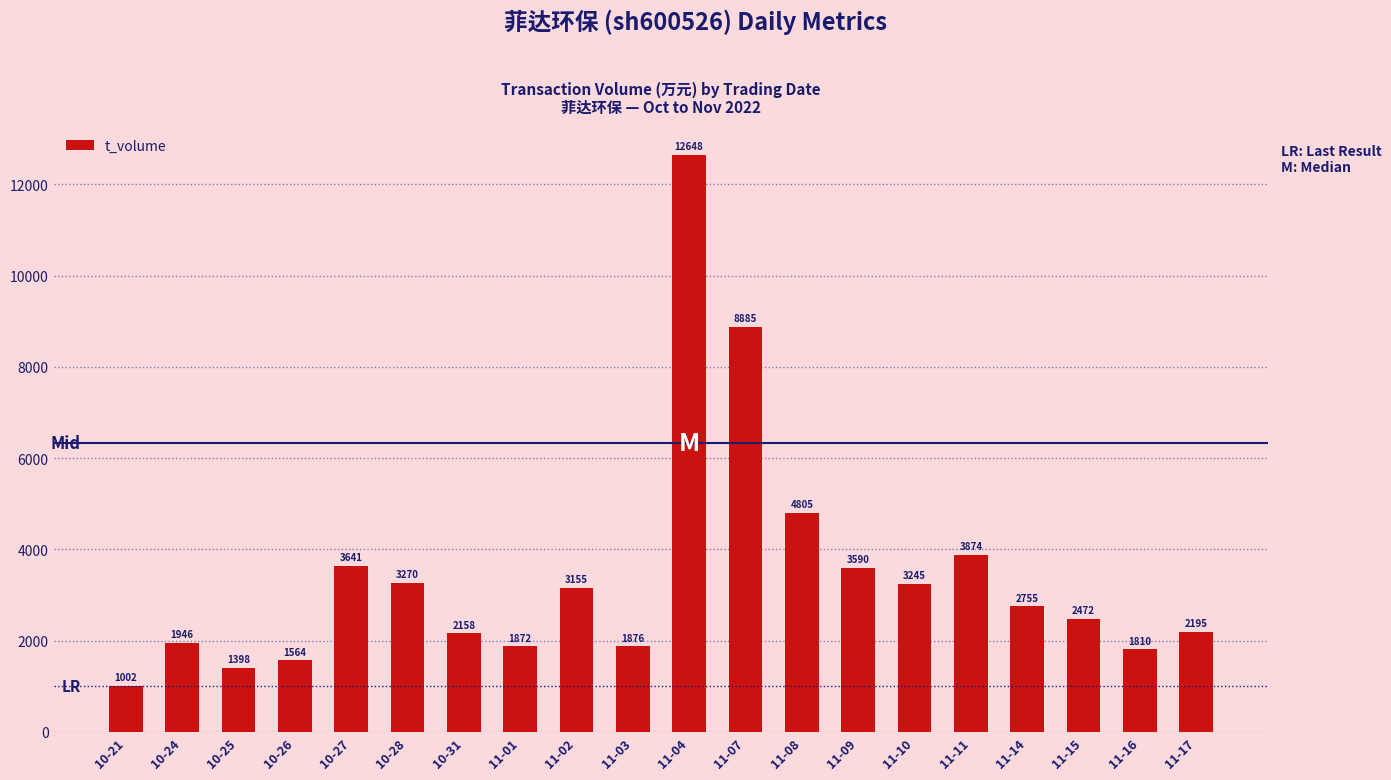

What is the difference between the values at 10-25 and 11-09?

2192